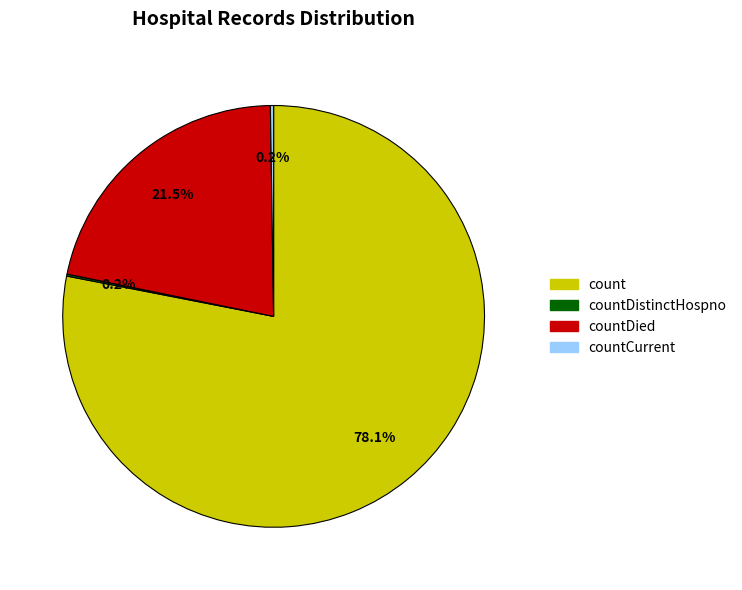

Which category has the biggest portion of the pie?

count